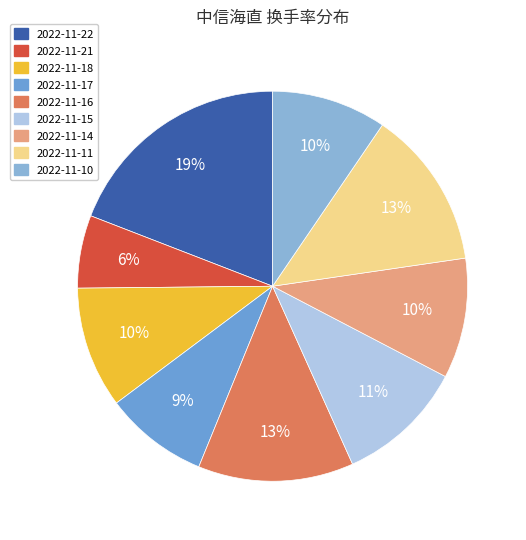

Which category has the biggest portion of the pie?

2022-11-22